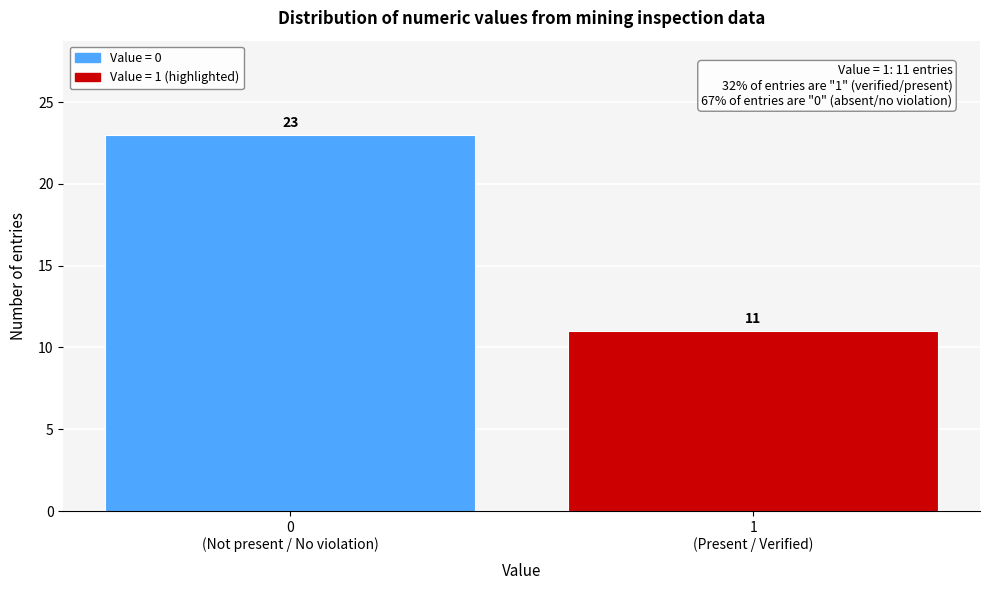

Reading right to left, list all the values displayed in this chart.

11	23